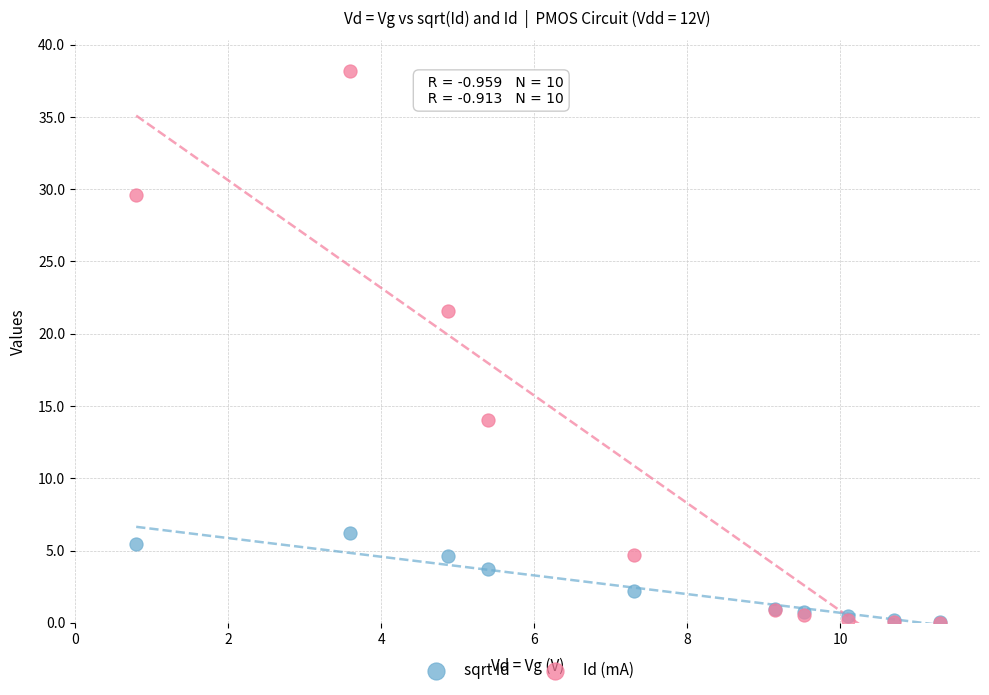

In the Id (mA) series, what Y value is closest to 19?

21.6